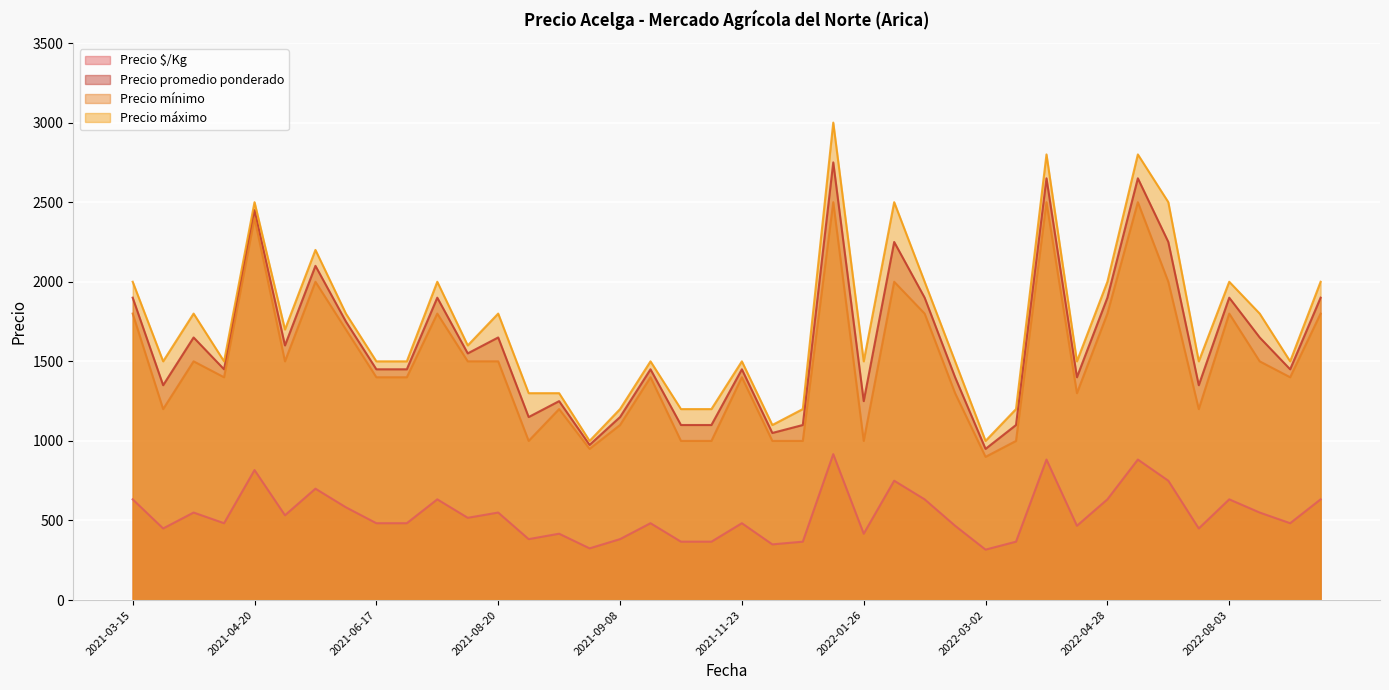

How many lines are shown in the chart?

4